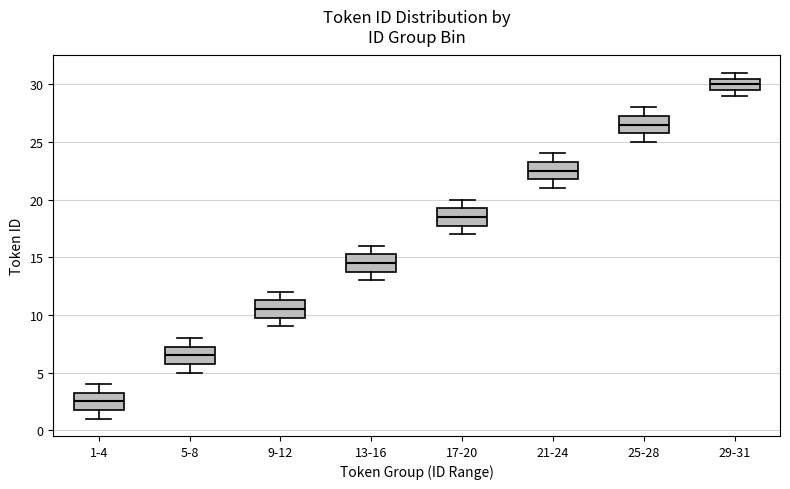

Reading left to right, transcribe this box plot: for each box, give where its median line is, the range the box spans, and where its two whiskers end, as read against the y-axis. The values are not printed on the chart, so give them approximately, as read against the axis.

1-4: median 2.5, box 2.0 to 3.5, whiskers 1.0 to 4.0
5-8: median 6.5, box 6.0 to 7.5, whiskers 5.0 to 8.0
9-12: median 10.5, box 10.0 to 11.5, whiskers 9.0 to 12.0
13-16: median 14.5, box 14.0 to 15.5, whiskers 13.0 to 16.0
17-20: median 18.5, box 18.0 to 19.5, whiskers 17.0 to 20.0
21-24: median 22.5, box 22.0 to 23.5, whiskers 21.0 to 24.0
25-28: median 26.5, box 26.0 to 27.5, whiskers 25.0 to 28.0
29-31: median 30.0, box 29.5 to 30.5, whiskers 29.0 to 31.0